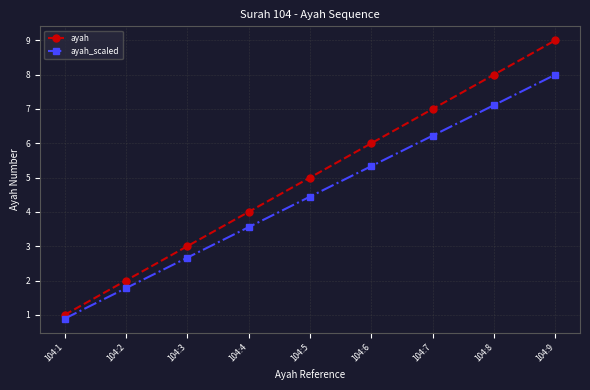

Which category has the highest value in the ayah series?

104:9